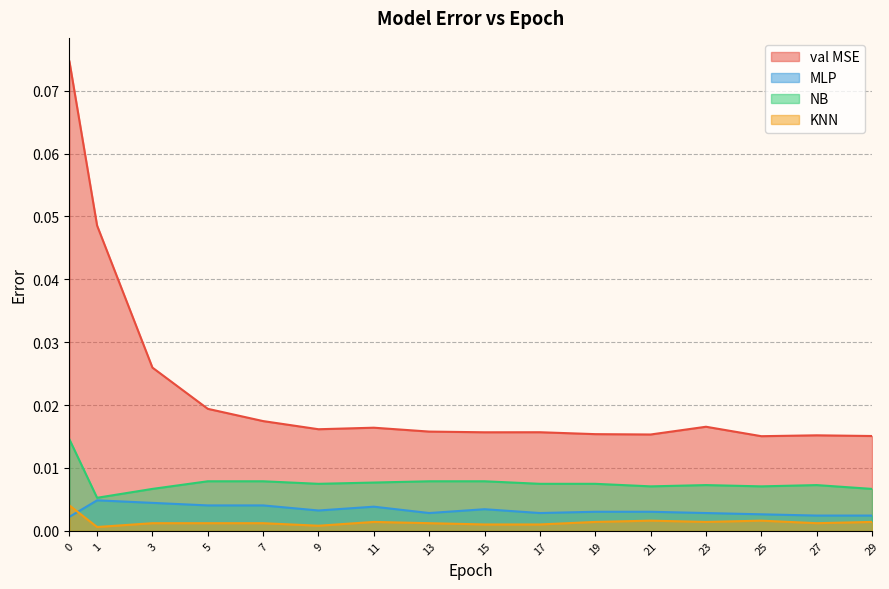

How many interior local peaks does the val MSE series have?

4